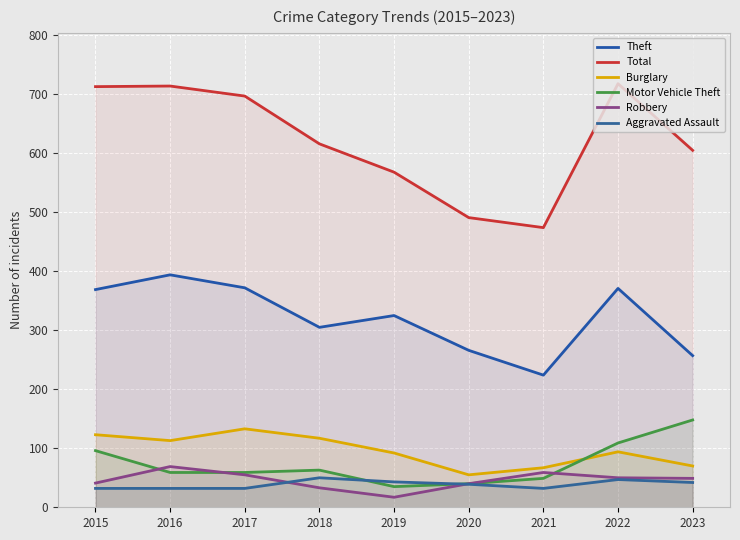

Where is the first local maximum for Burglary?

2017